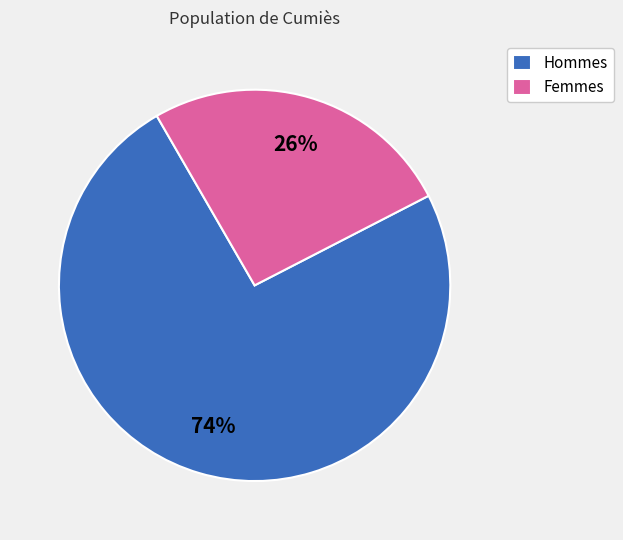

Is it true that Hommes is 66% of the pie?

False